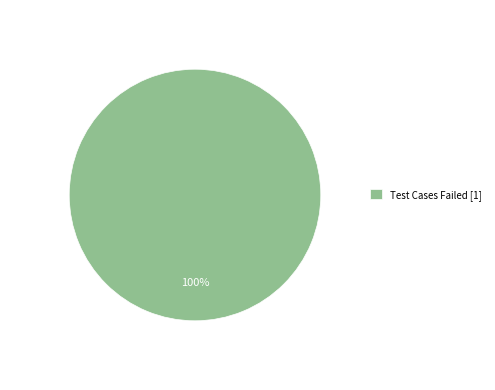

Rank the categories by value from highest to lowest.

Test Cases Failed [1]